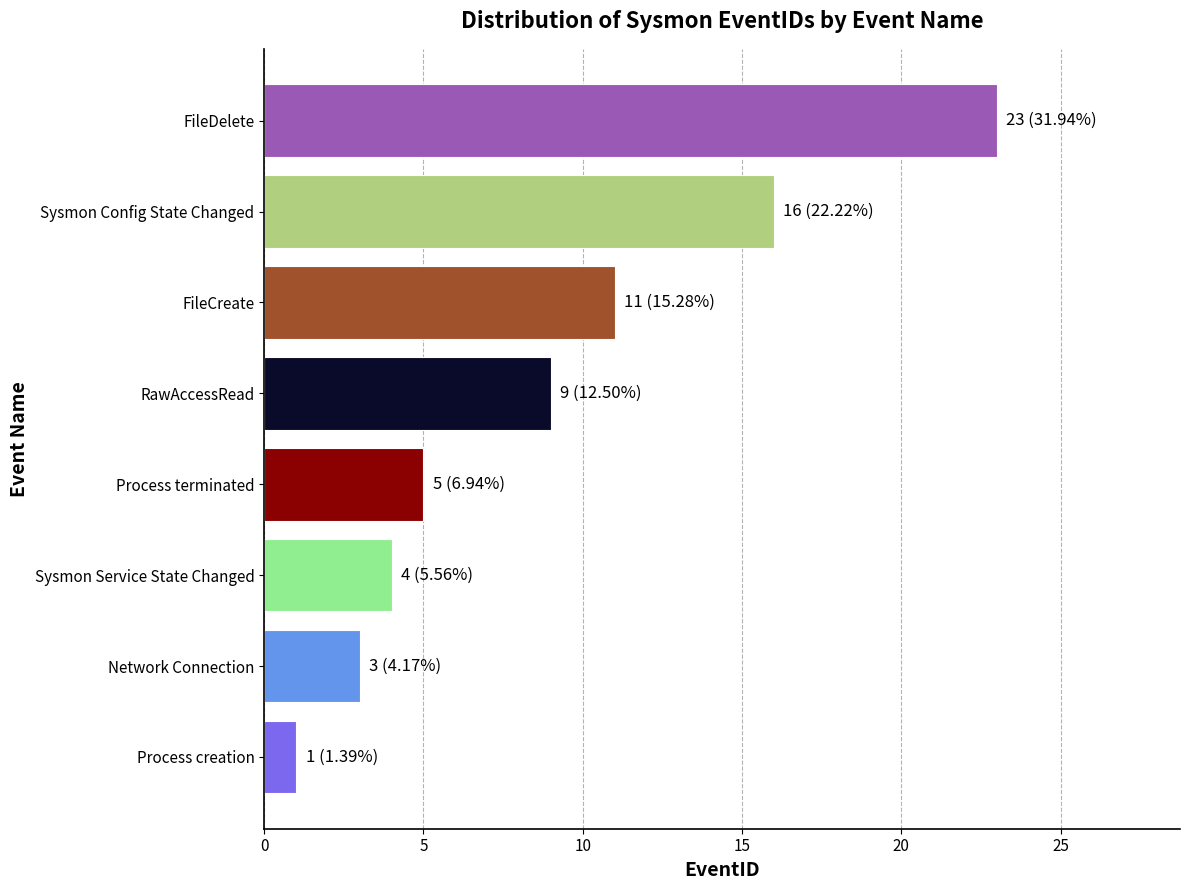

What is the difference between the maximum and minimum values?

22